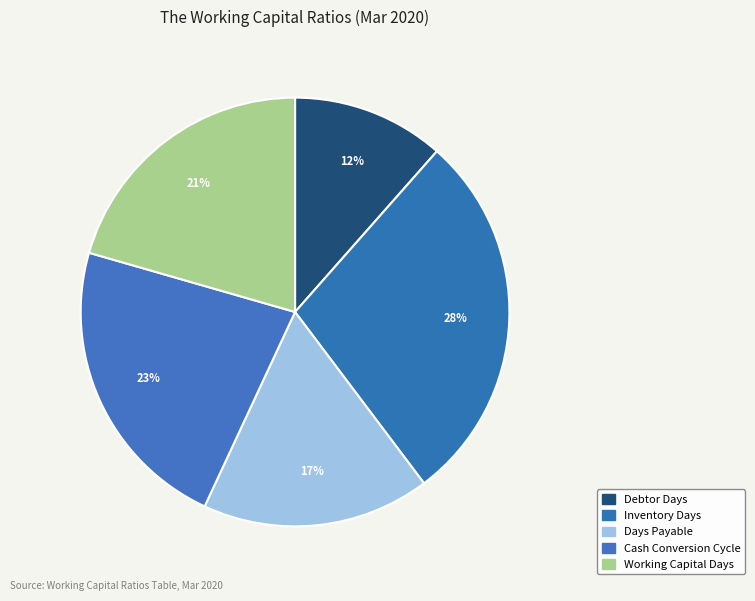

Count the number of slices in the pie.

5